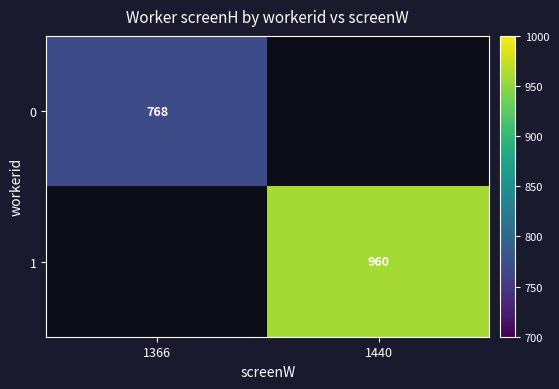

The value of 0 at 1366 is 298.9. True or false?

False